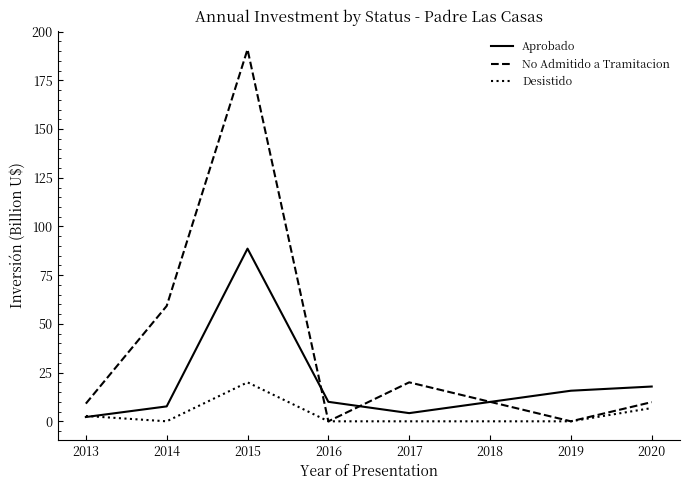

What is the total value across all series at 2016?

10.0